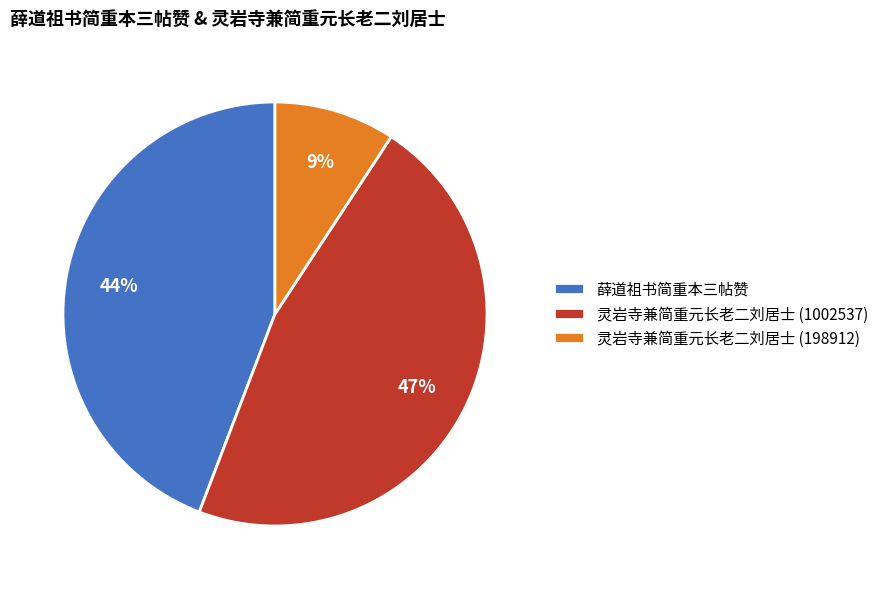

To the nearest percent, what is the average slice percentage?

33%